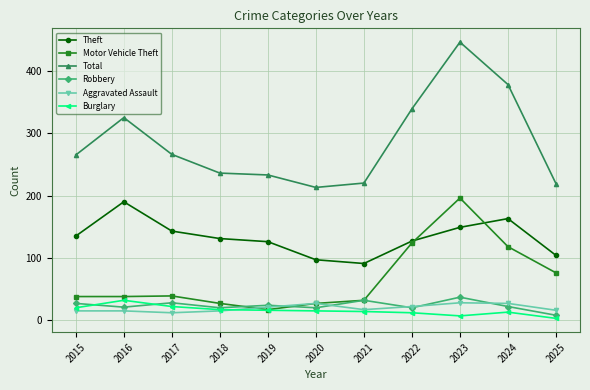

How many lines are shown in the chart?

6